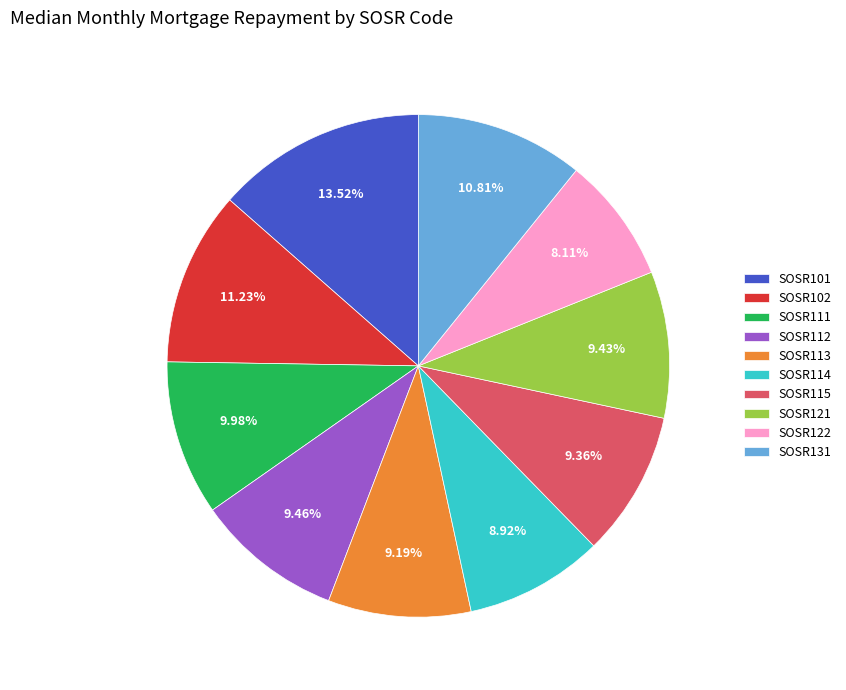

Does SOSR113 account for over 50% of the chart?

No